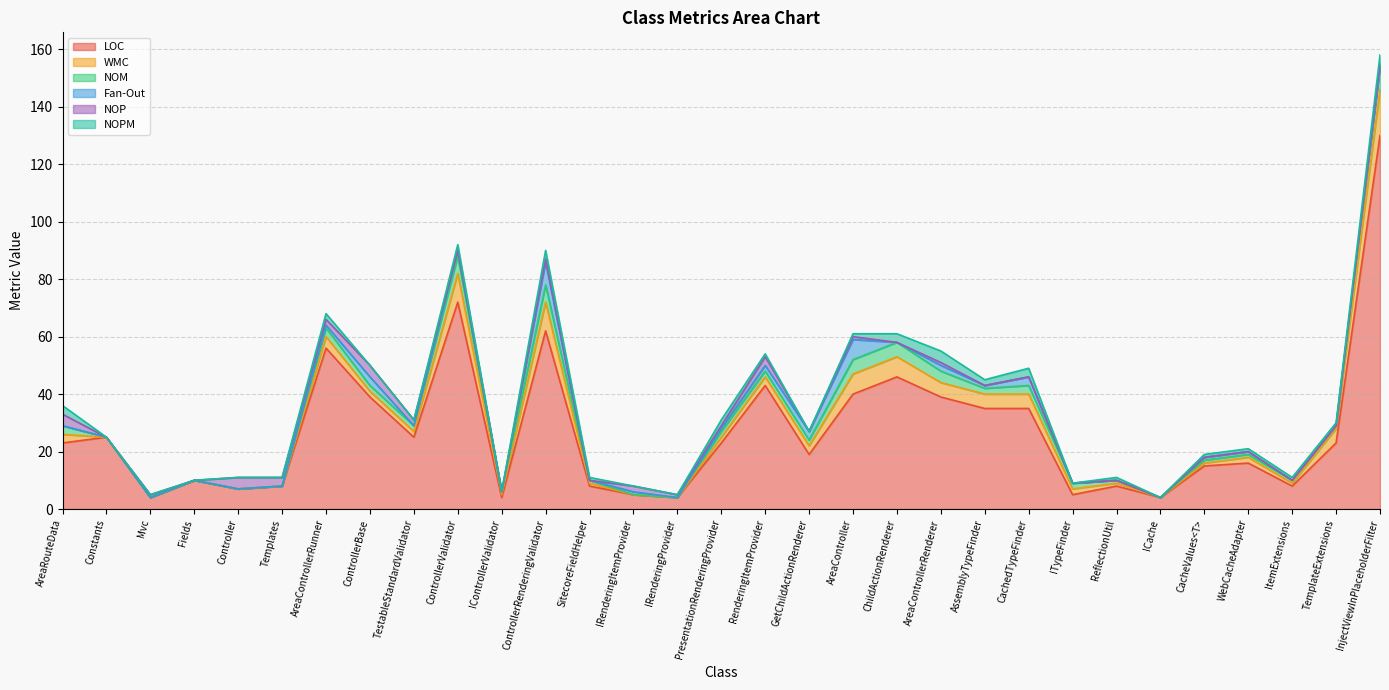

Rank the categories by NOM value from lowest to highest.

Constants, Mvc, Fields, Controller, Templates, IRenderingItemProvider, IRenderingProvider, ICache, IControllerValidator, SitecoreFieldHelper, ReflectionUtil, CacheValues<T>, WebCacheAdapter, ItemExtensions, TemplateExtensions, ControllerBase, TestableStandardValidator, PresentationRenderingProvider, RenderingItemProvider, GetChildActionRenderer, AssemblyTypeFinder, ITypeFinder, AreaRouteData, AreaControllerRunner, CachedTypeFinder, AreaControllerRenderer, AreaController, ChildActionRenderer, ControllerValidator, ControllerRenderingValidator, InjectViewInPlaceholderFilter